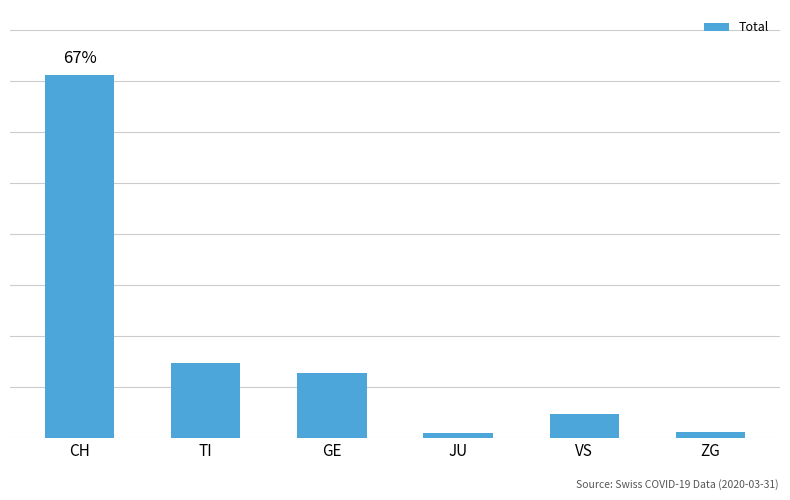

Reading left to right, transcribe all the data shown in this chart.

CH=356	TI=74	GE=64	JU=5	VS=24	ZG=6